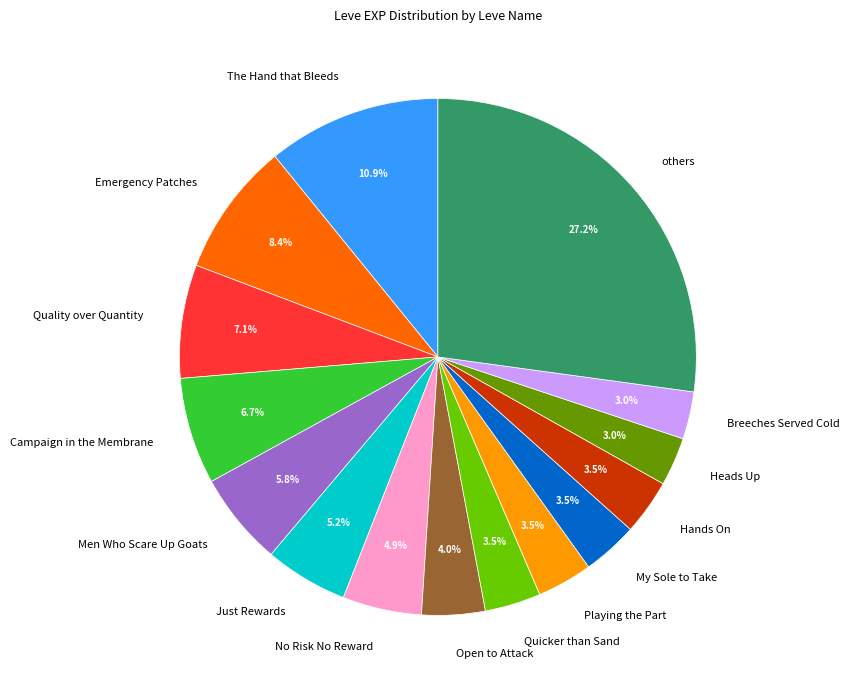

Count the number of slices in the pie.

15